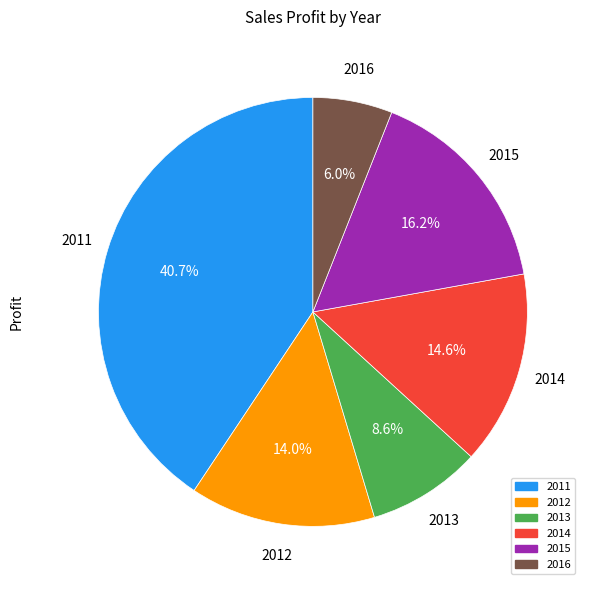

Is there any slice that represents more than half of the pie?

No